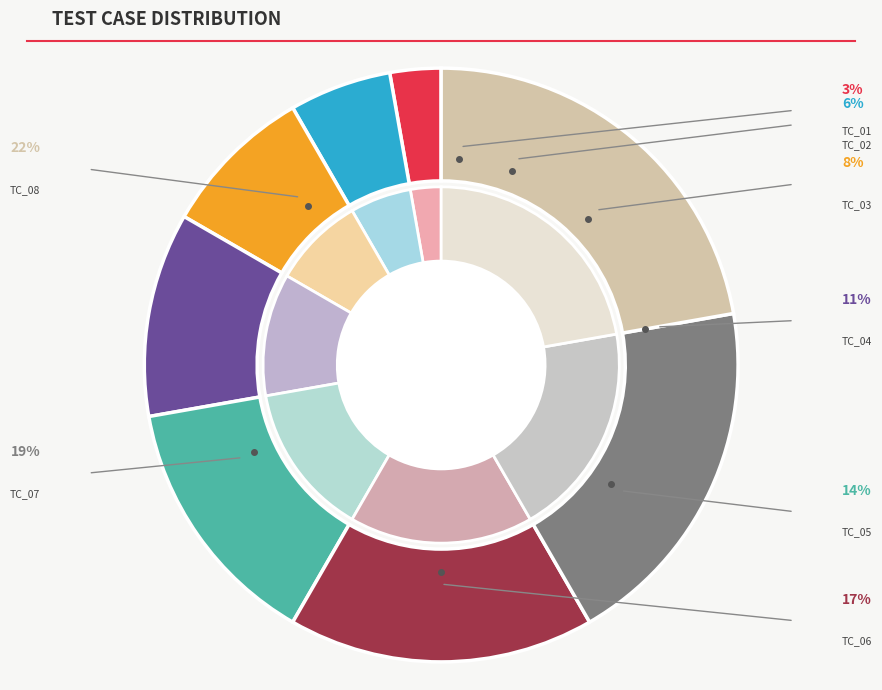

To the nearest percent, what is the combined percentage of TC_08 and TC_04?

33%